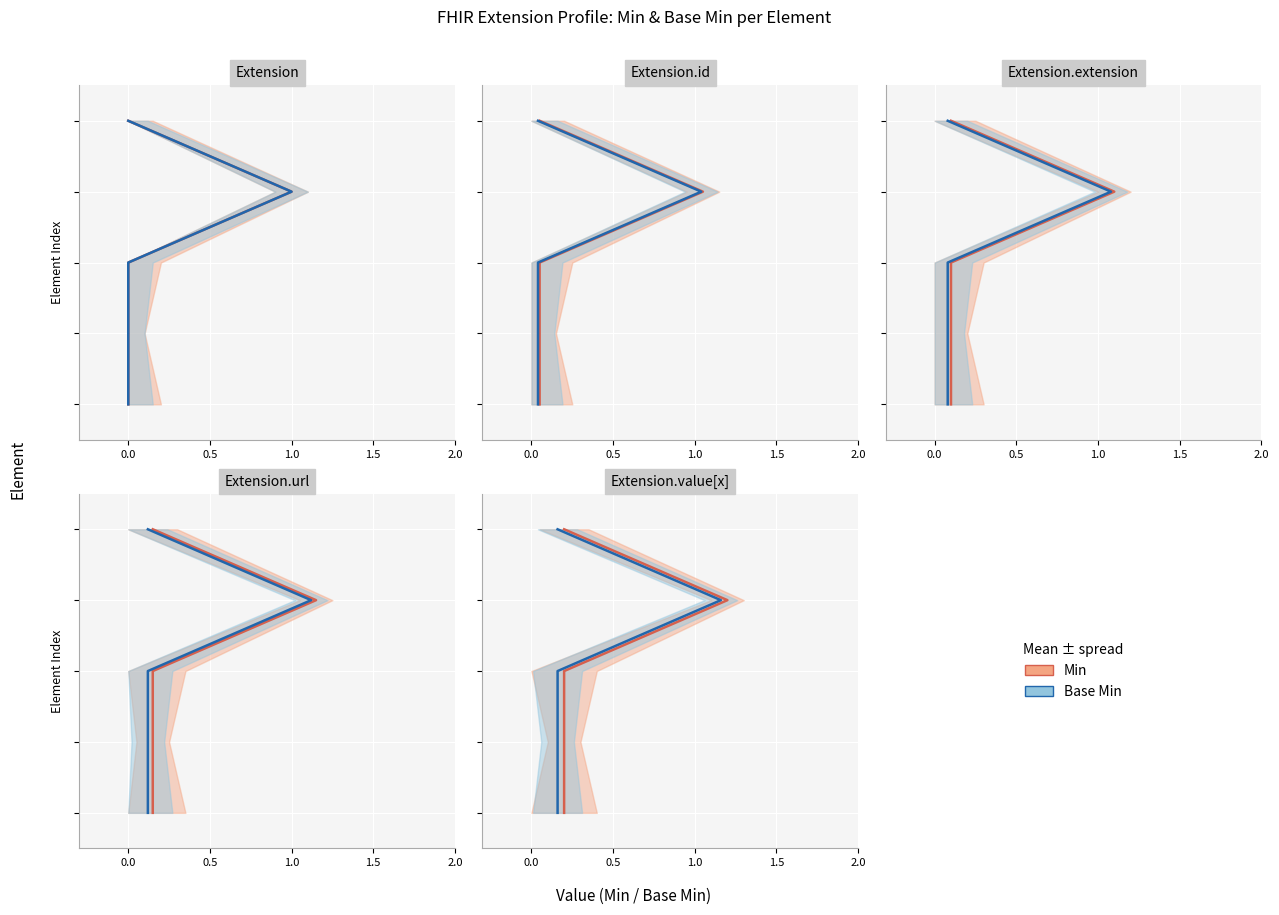

True or false: Min and Base Min intersect in this chart.

False